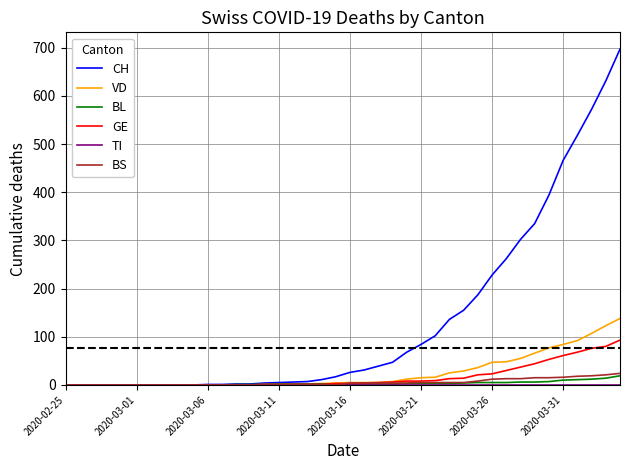

Which series has the largest range (max minus min)?

CH